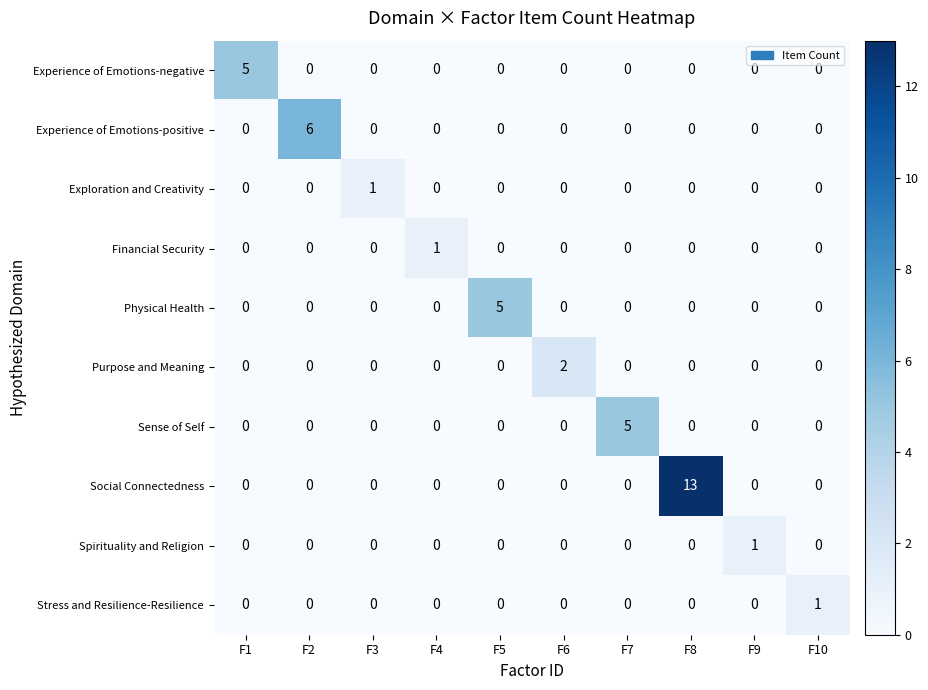

Which series has the largest total across all categories?

Social Connectedness